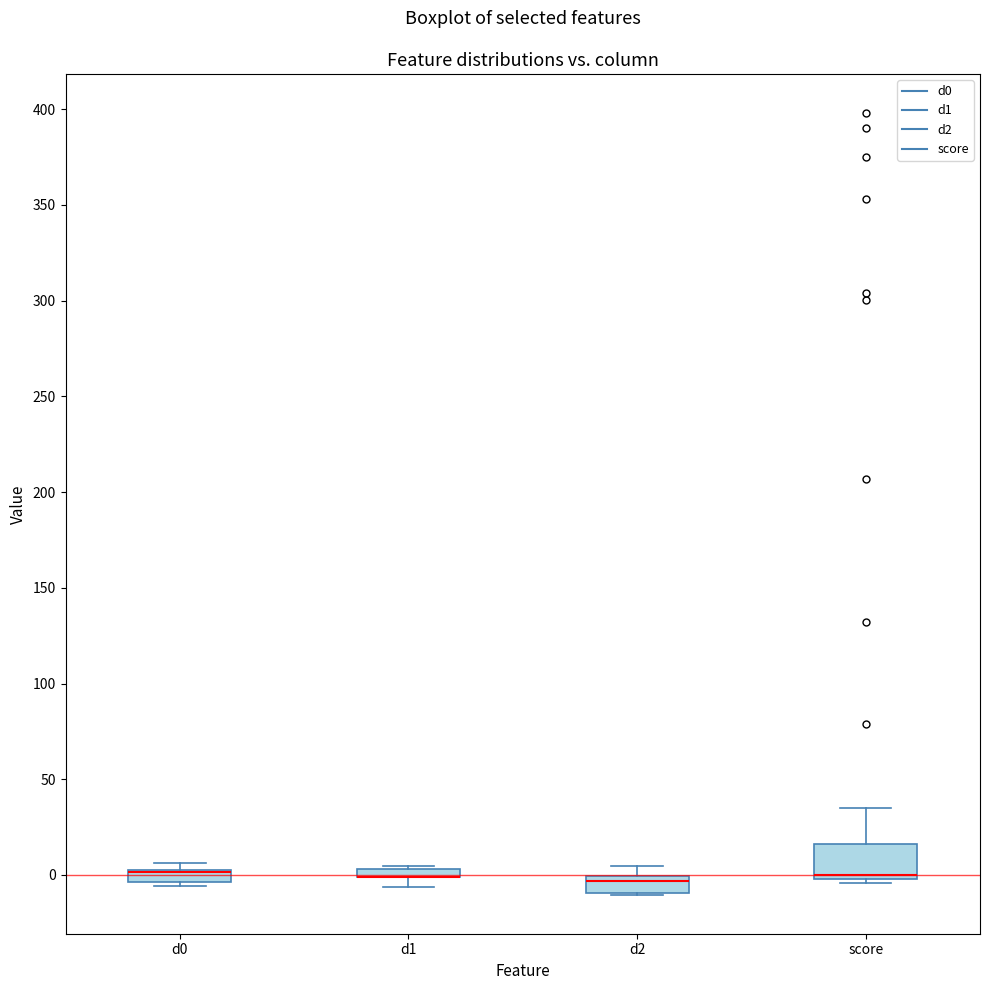

Comparing the boxes themselves (not the whiskers), which one is the tallest?

score